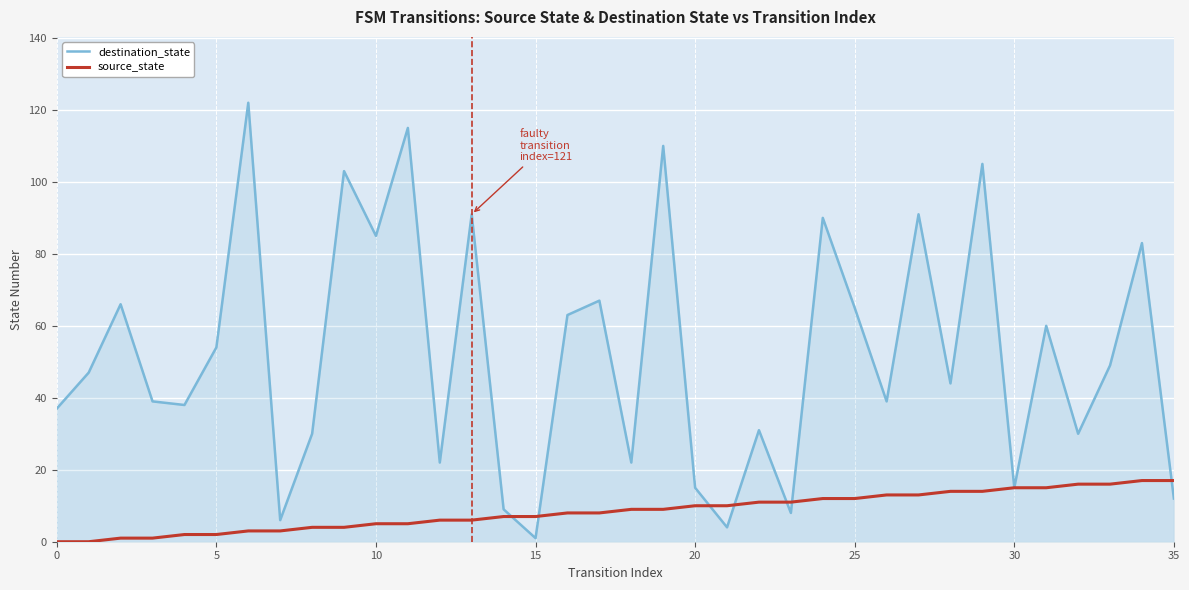

Rank the series by their average value, from lowest to highest.

source_state, destination_state